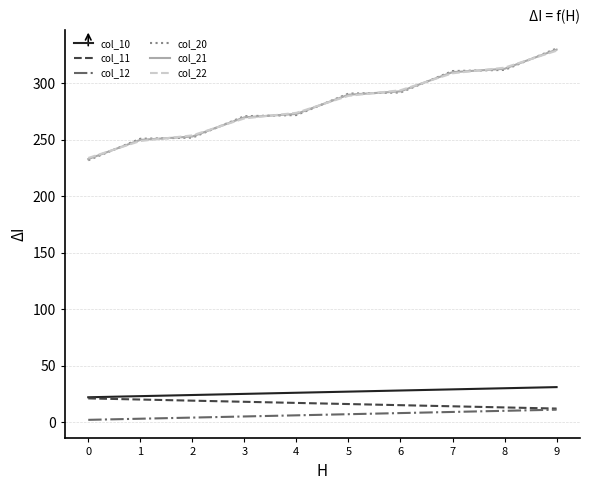

The col_21 series shows 270.0 at 3. True or false?

True